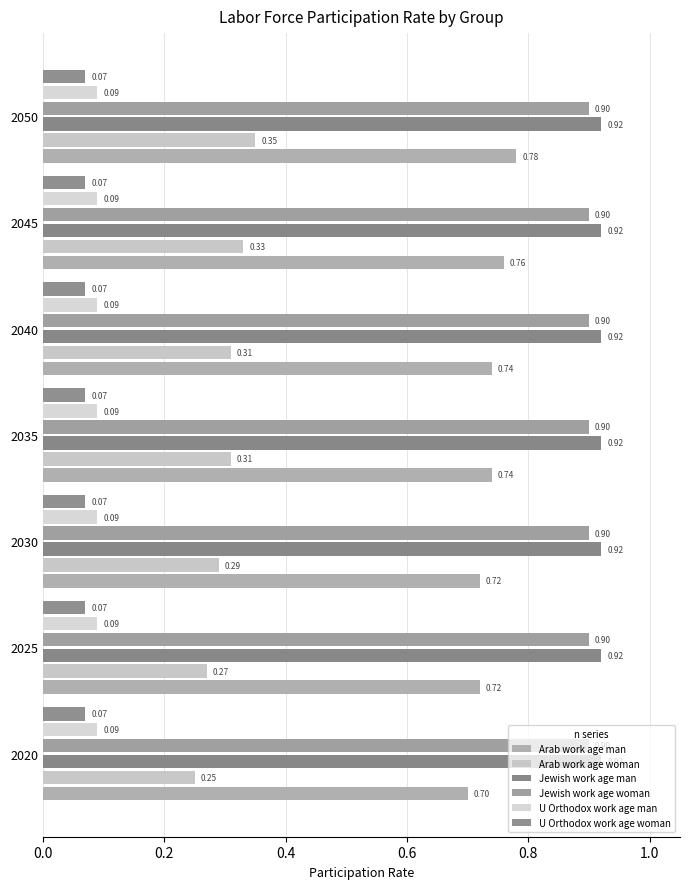

What is the average value of the U Orthodox work age woman series?

0.1